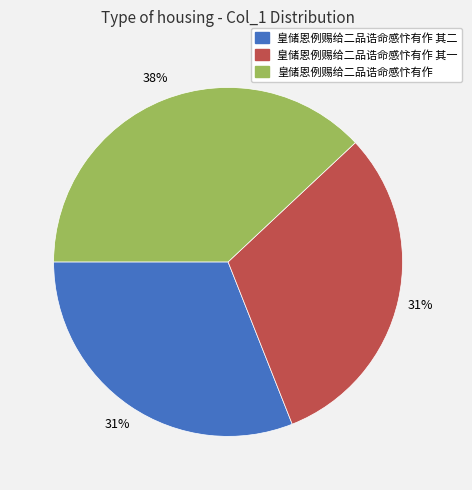

Combined, do 皇储恩例赐给二品诰命感忭有作 其一 and 皇储恩例赐给二品诰命感忭有作 account for over 50%?

Yes